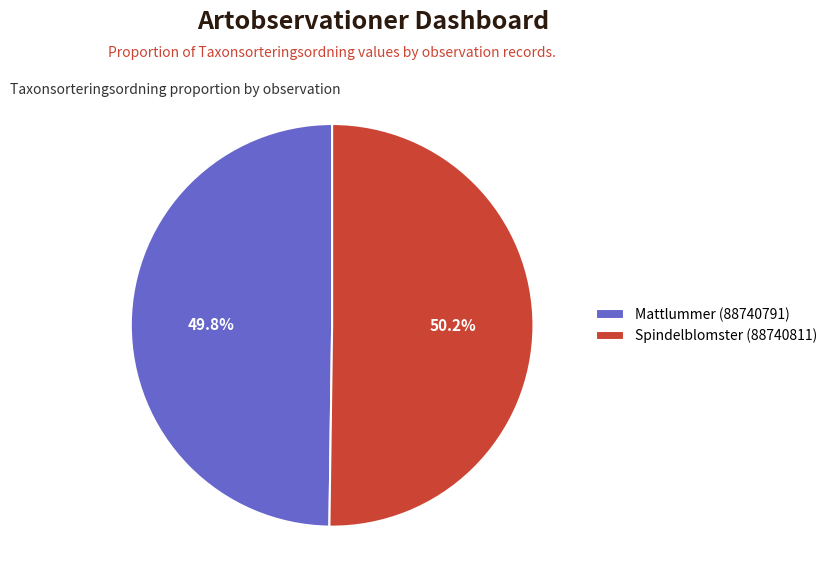

Is there a majority slice in this chart?

Yes